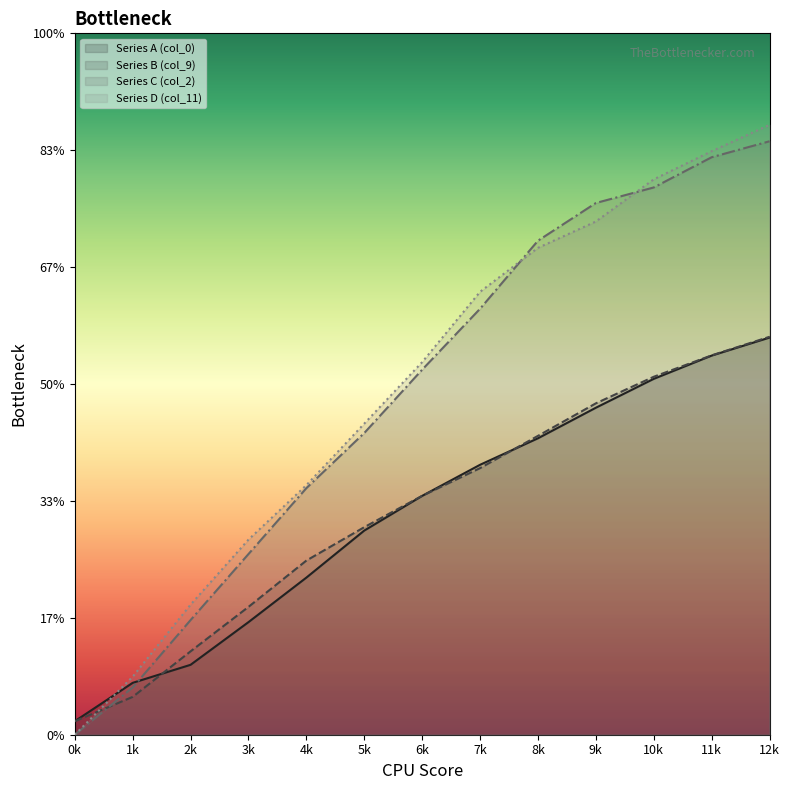

Between which two adjacent categories do Series D (col_11) (line) and Series C (col_2) (line) first intersect?

7k and 8k